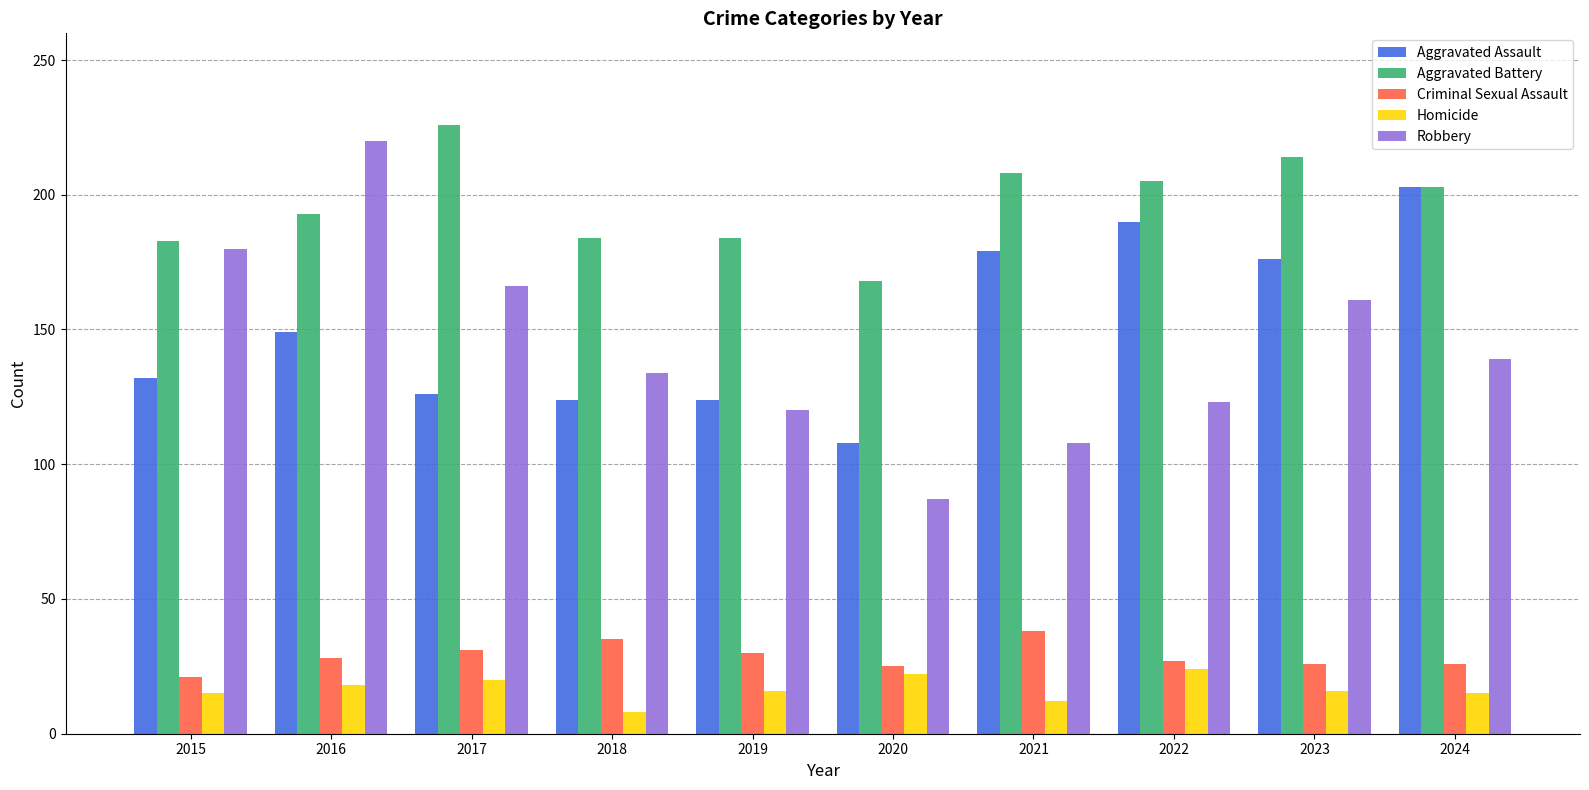

What is the difference between the highest and lowest values at 2024?

188